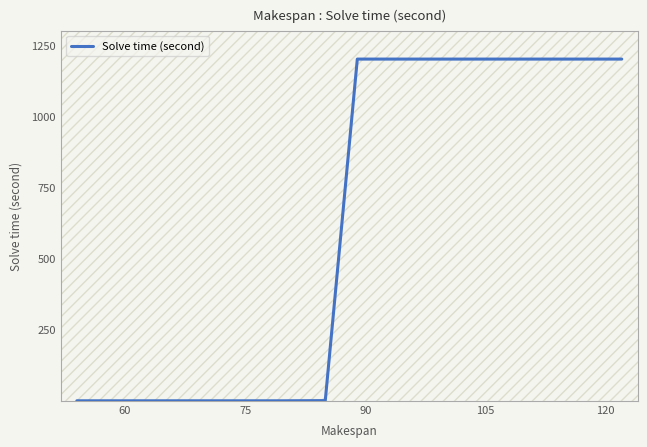

What is the smallest value displayed?

0.1